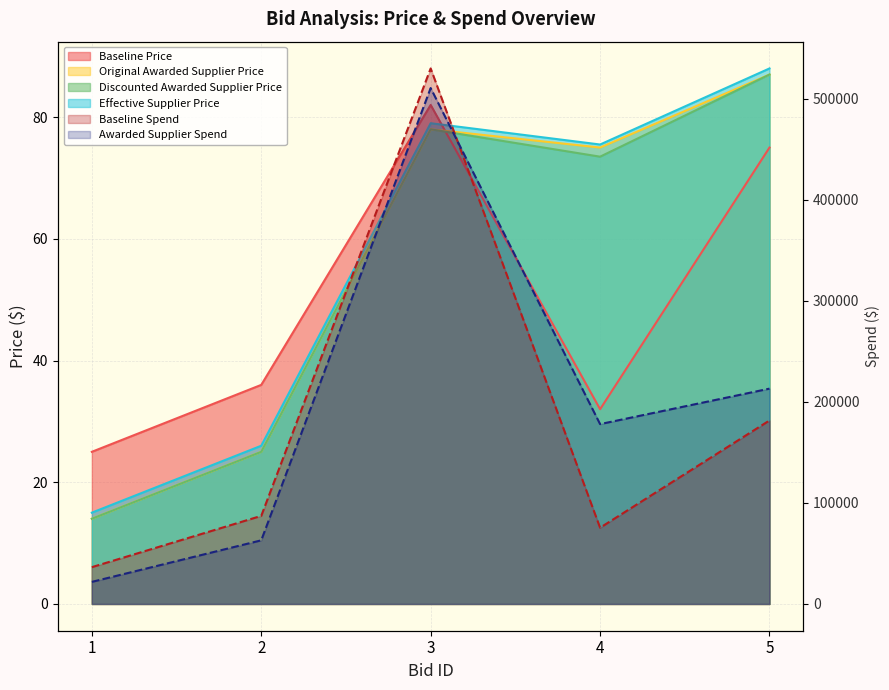

What are all the series names shown in the legend?

Baseline Price, Baseline Spend, Original Awarded Supplier Price, Discounted Awarded Supplier Price, Effective Supplier Price, Awarded Supplier Spend